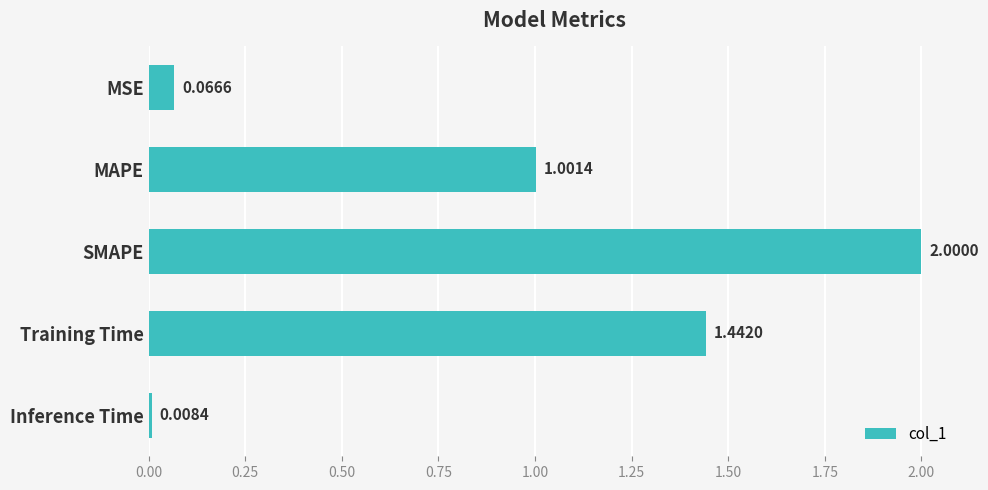

What is the label of the 2nd bar from the bottom?

Training Time